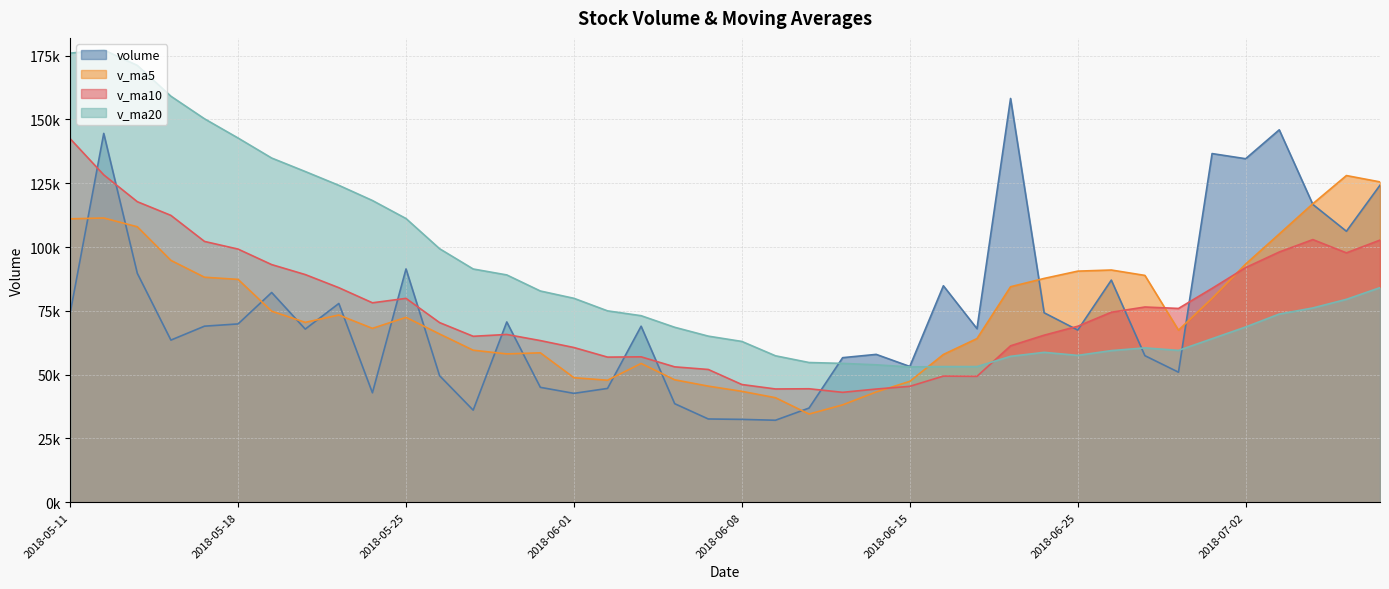

Read the v_ma20 value at 2018-06-15.

53014.6